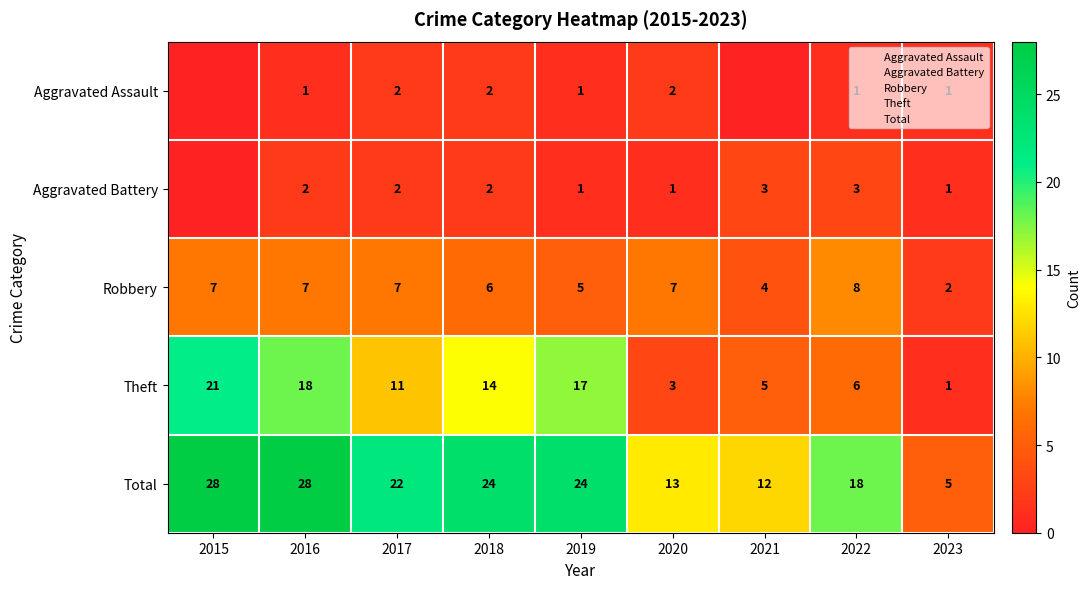

Where does the Theft series first go above 11?

2015